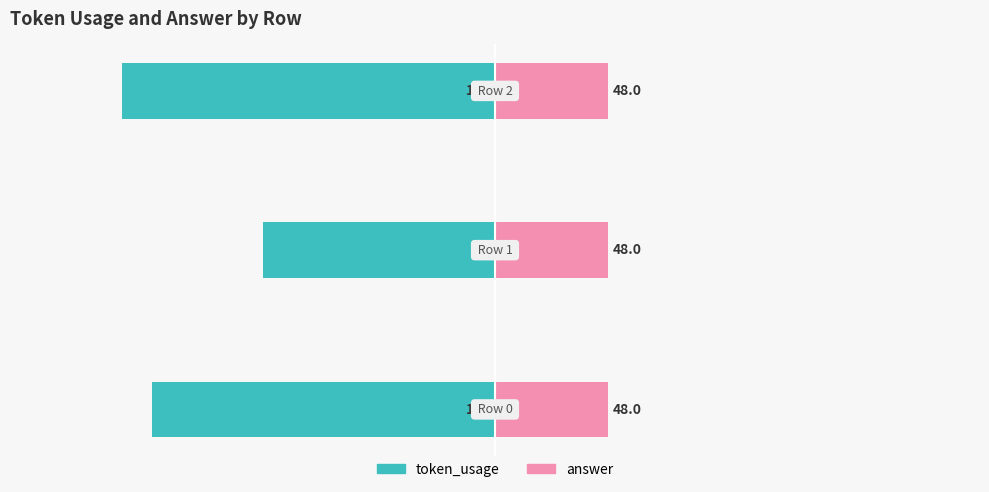

The value of token_usage at −250 is -146.0. True or false?

True